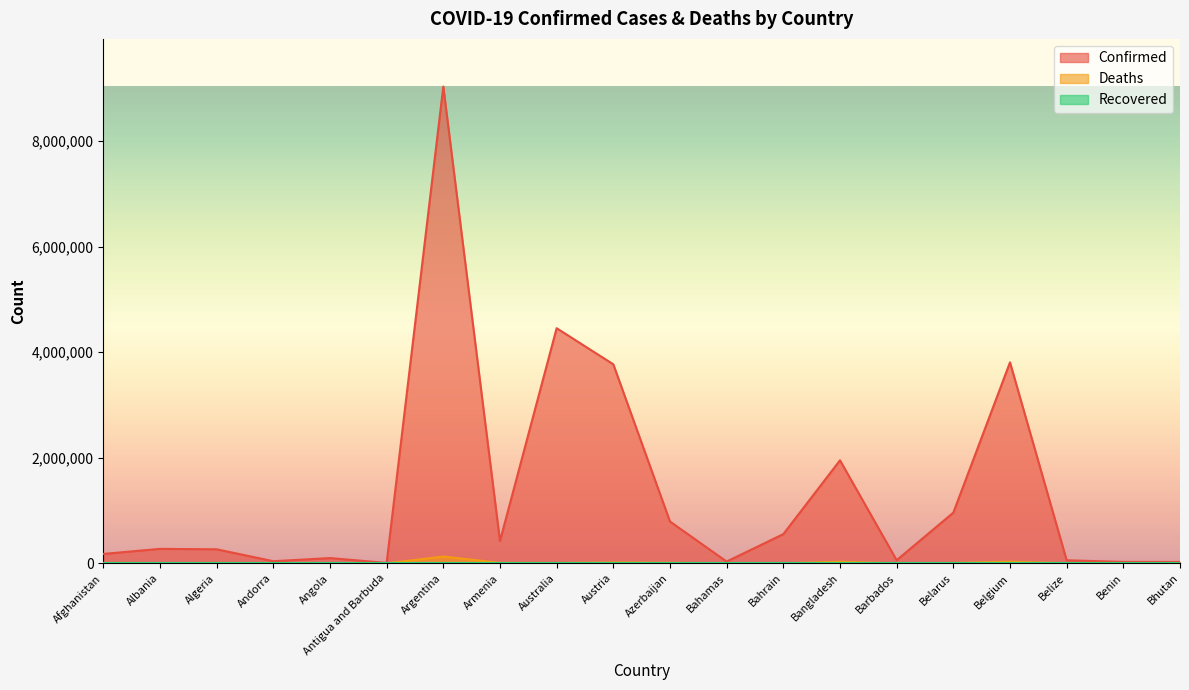

Does the chart display data point markers on the line(s)?

No